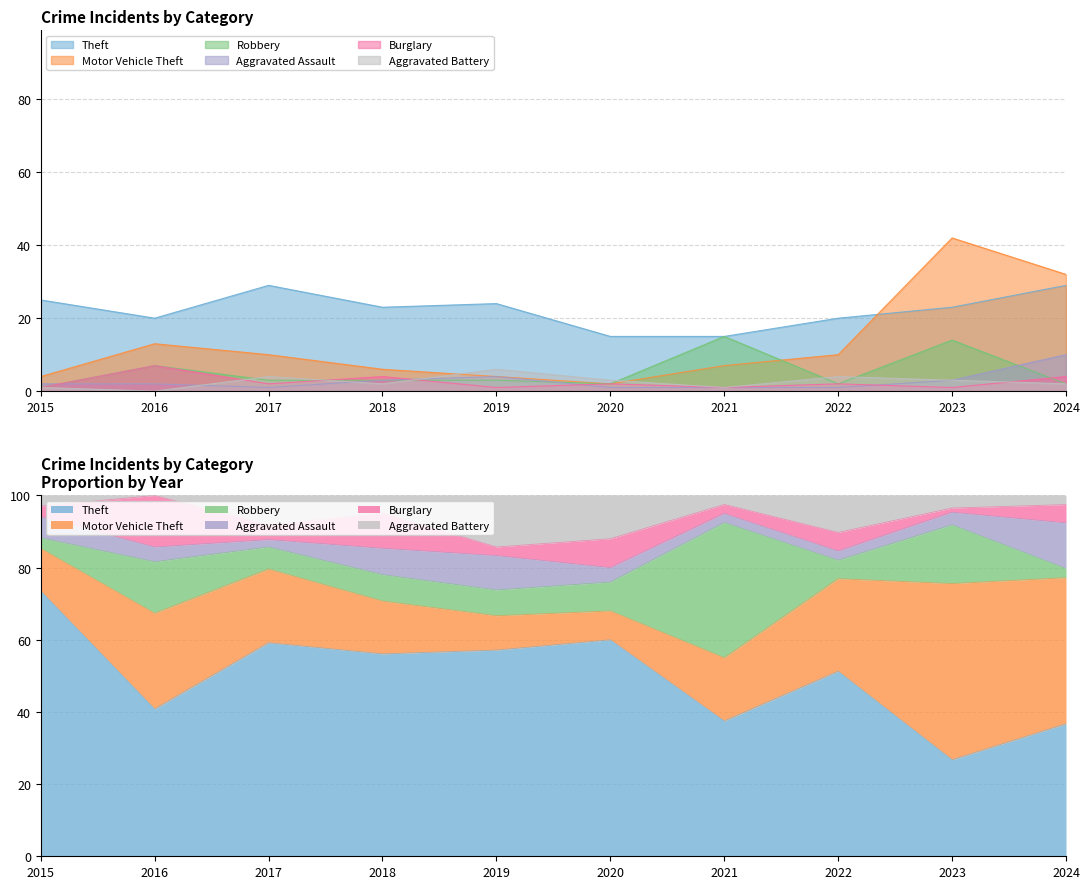

True or false: Aggravated Battery and Theft intersect in this chart.

False